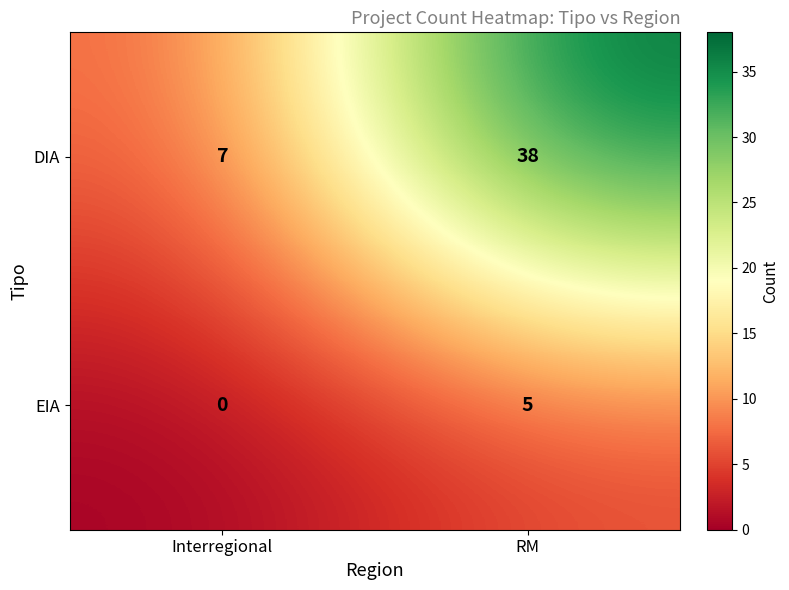

List the series in order of their overall mean, lowest first.

EIA, DIA